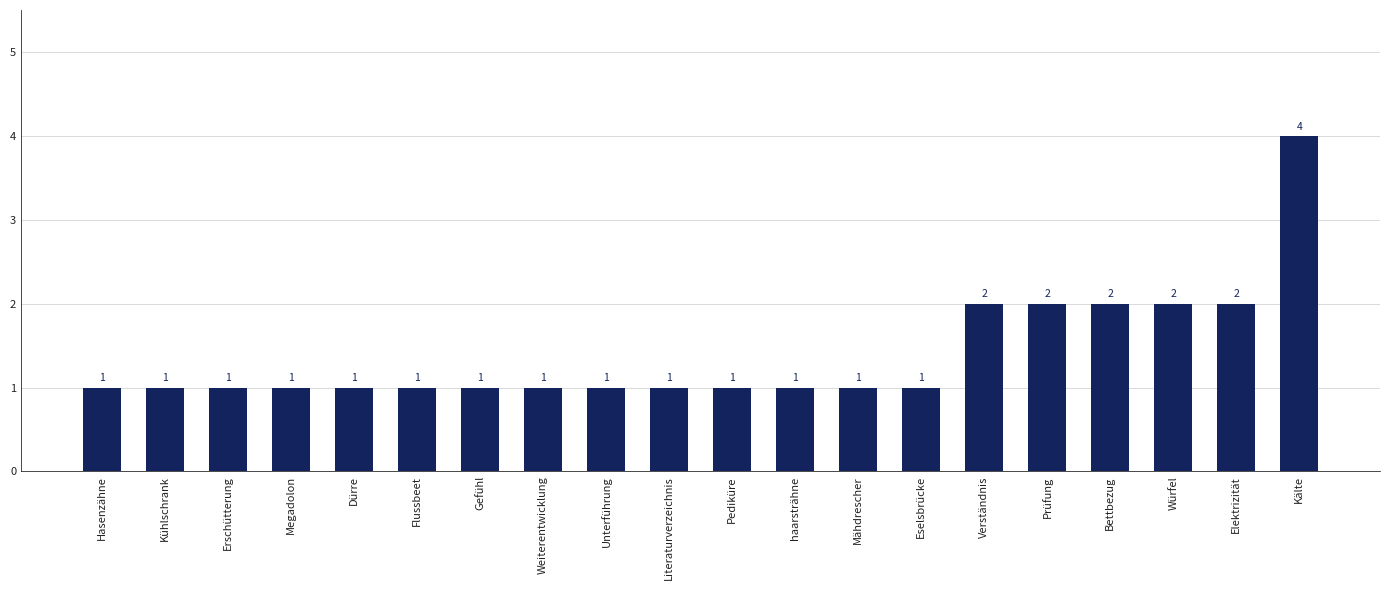

The value at Erschütterung is 1. True or false?

True